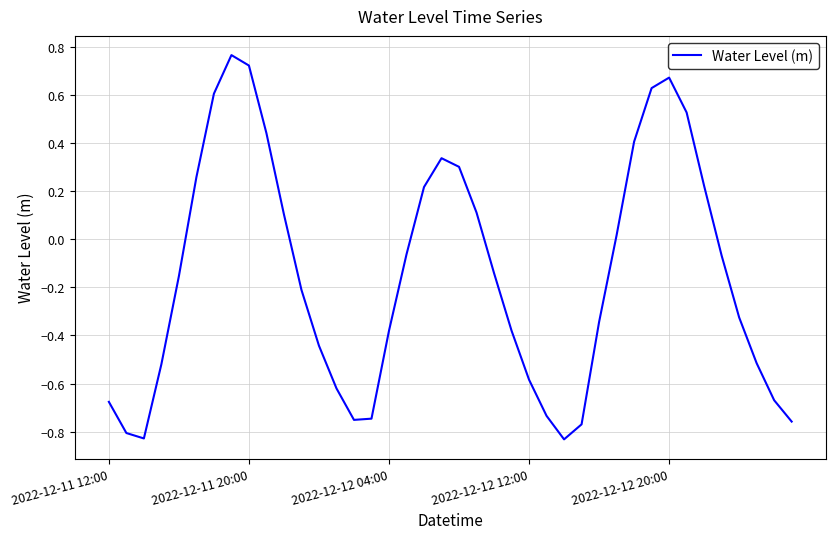

What is the difference between the maximum and minimum values?

1.6